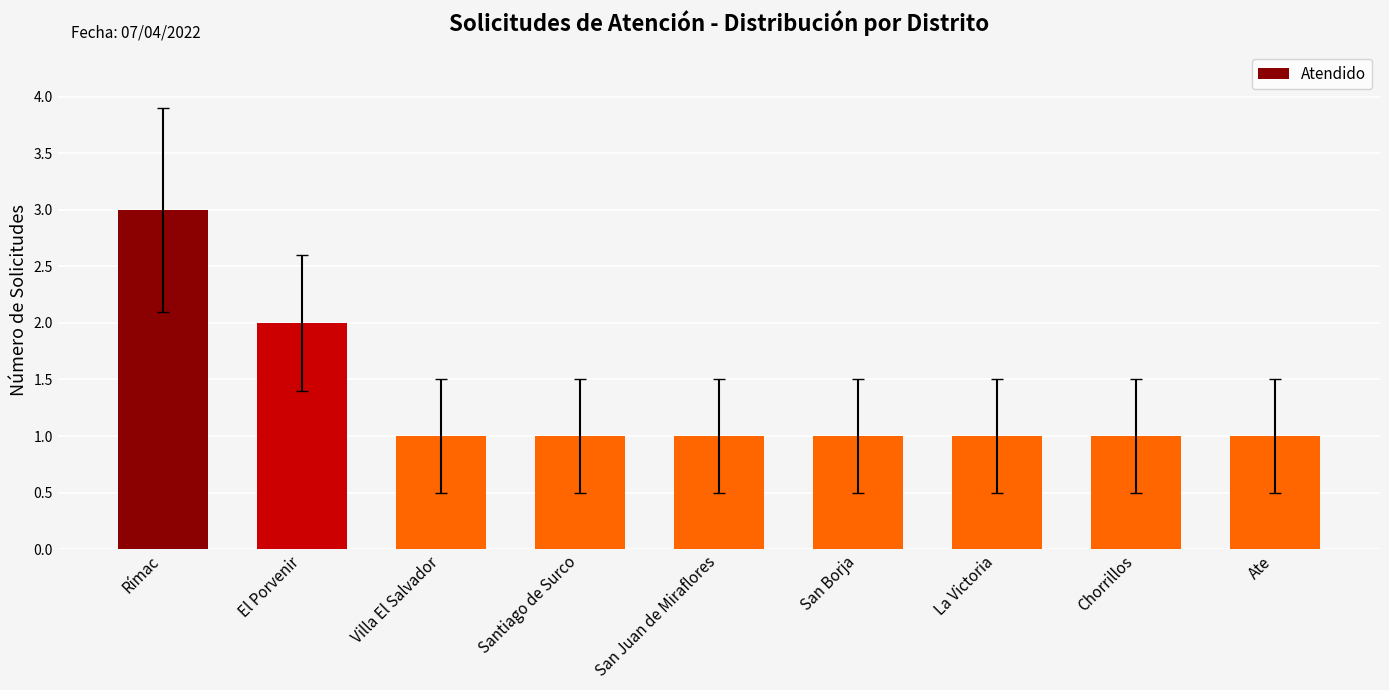

At which label is the value closest to 2?

El Porvenir